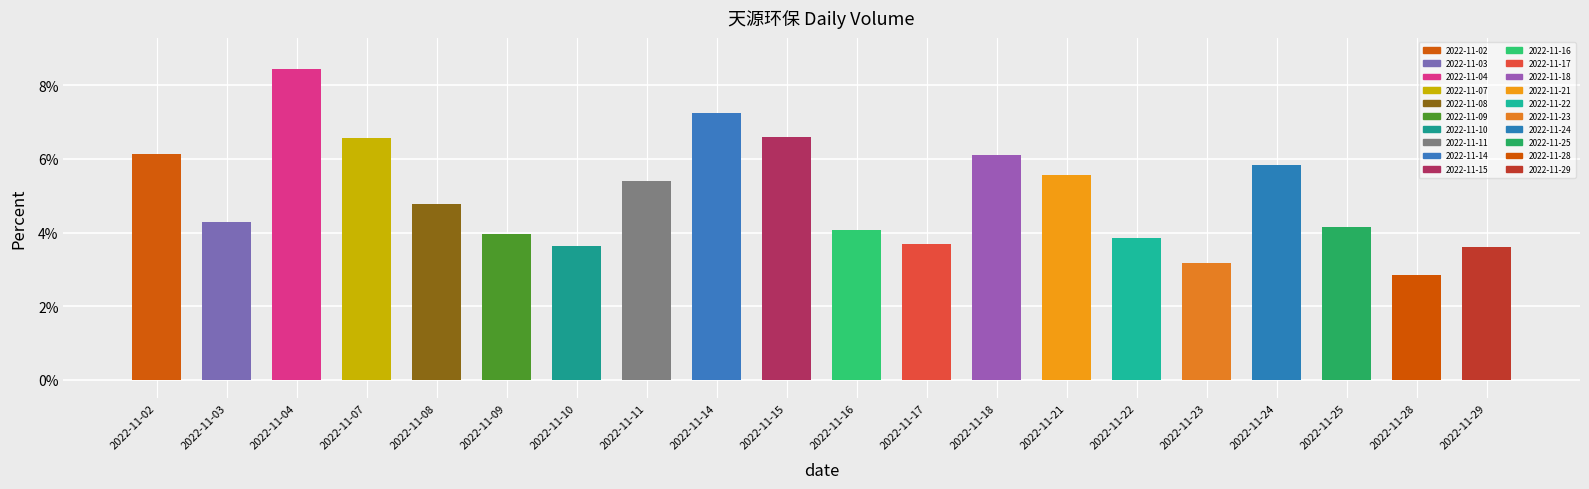

How many distinct data groups are displayed?

1